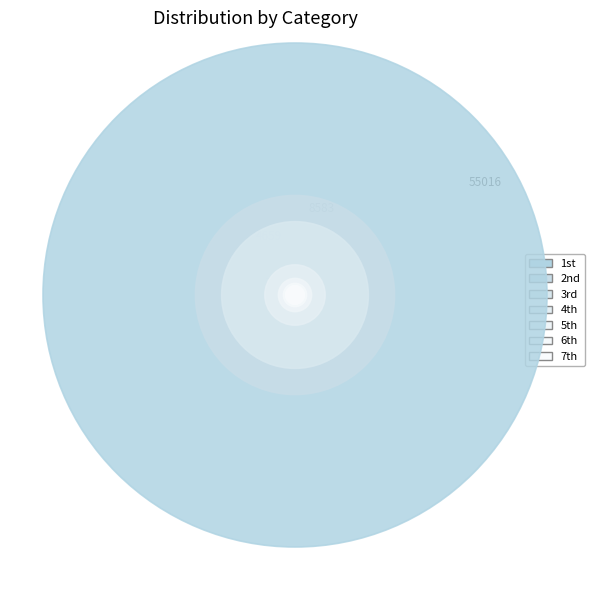

Rank the categories by value from highest to lowest.

1st, 2nd, 3rd, 4th, 5th, 6th, 7th